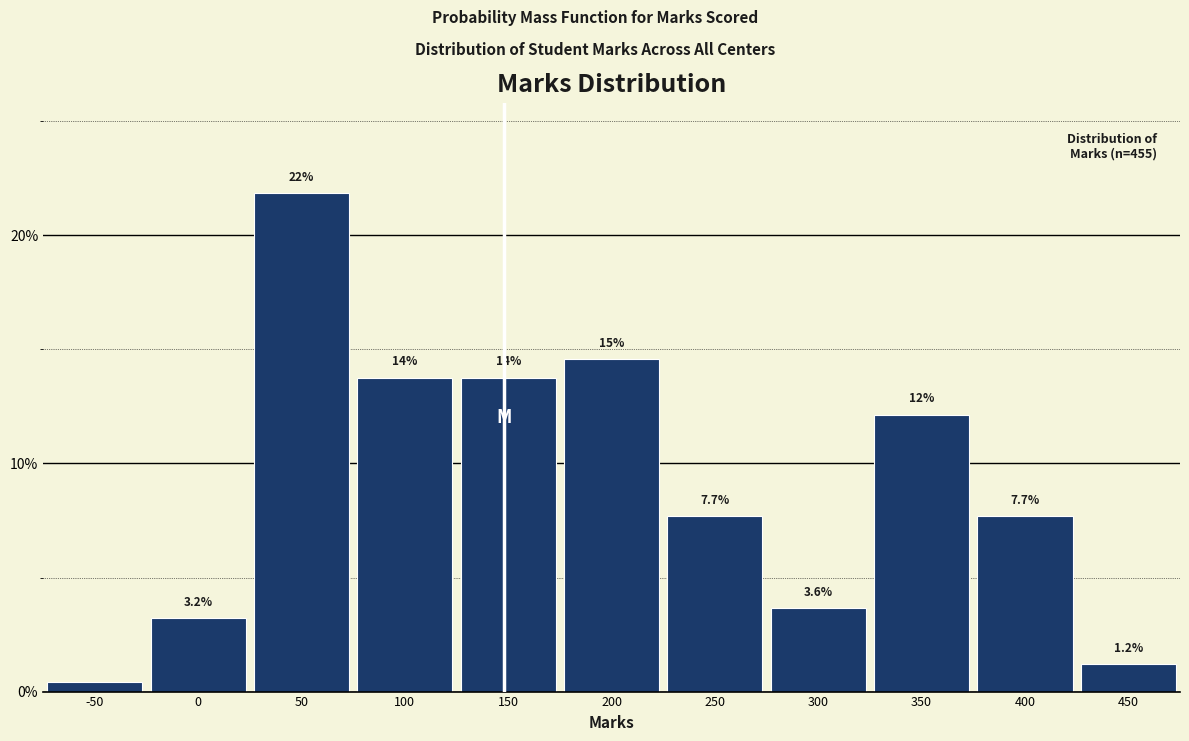

The value at 450 is 1.2. True or false?

True